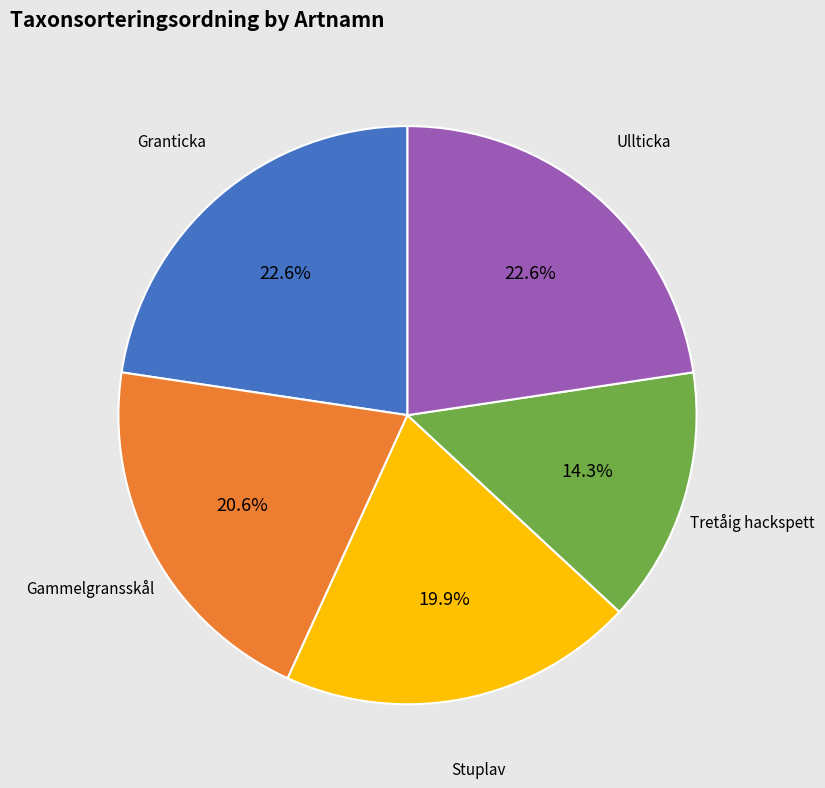

How many segments does this pie chart have?

5